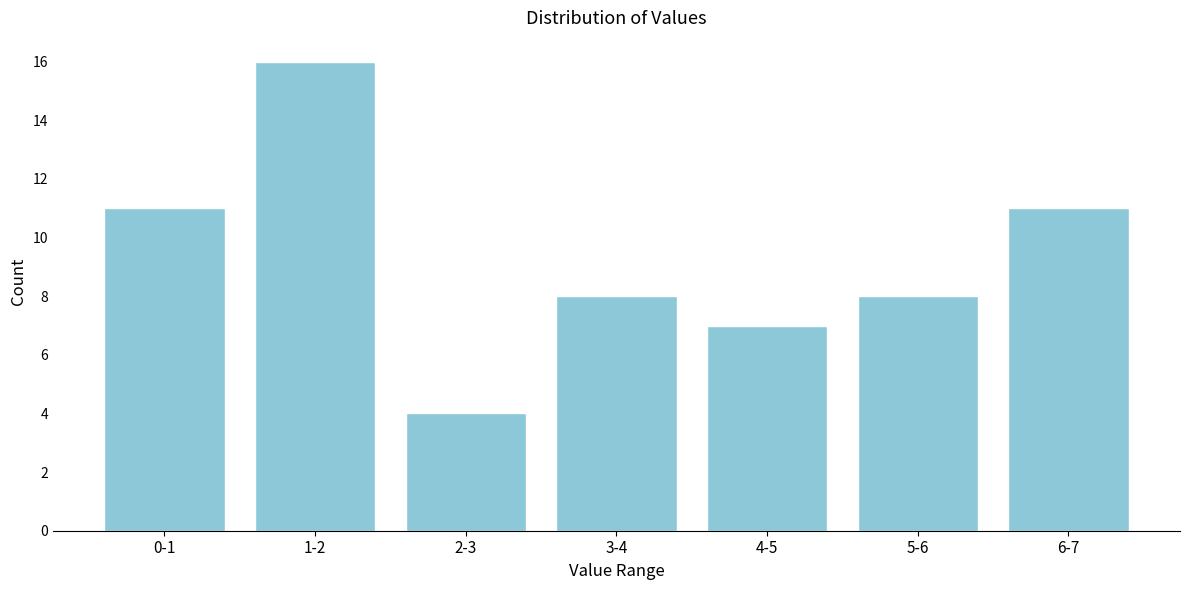

Reading left to right, what are all the values shown in this chart?

11	16	4	8	7	8	11